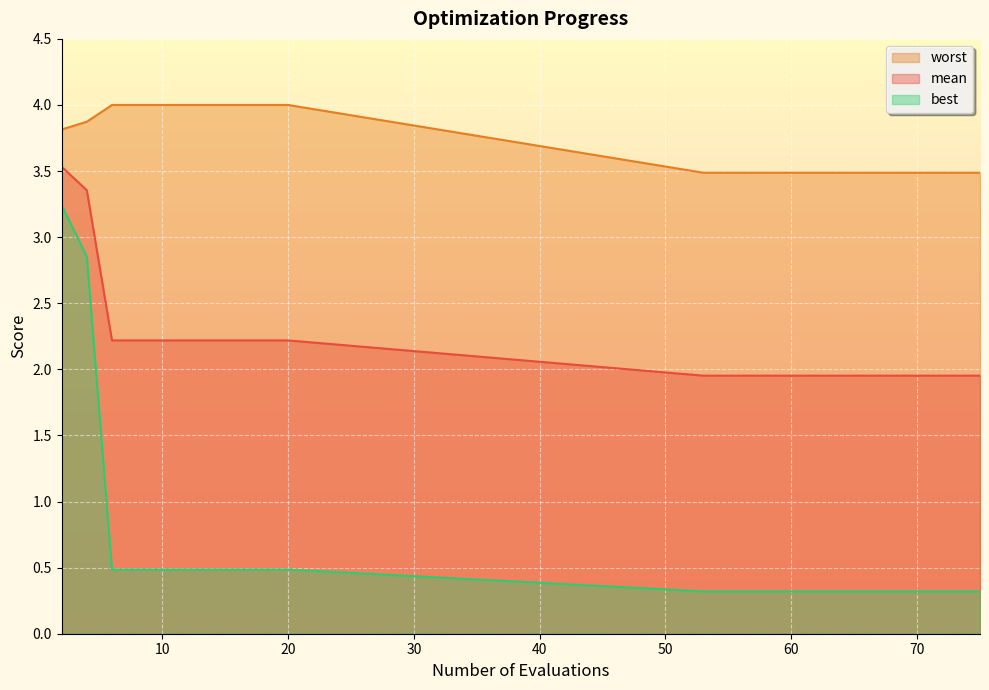

How many lines are shown in the chart?

3